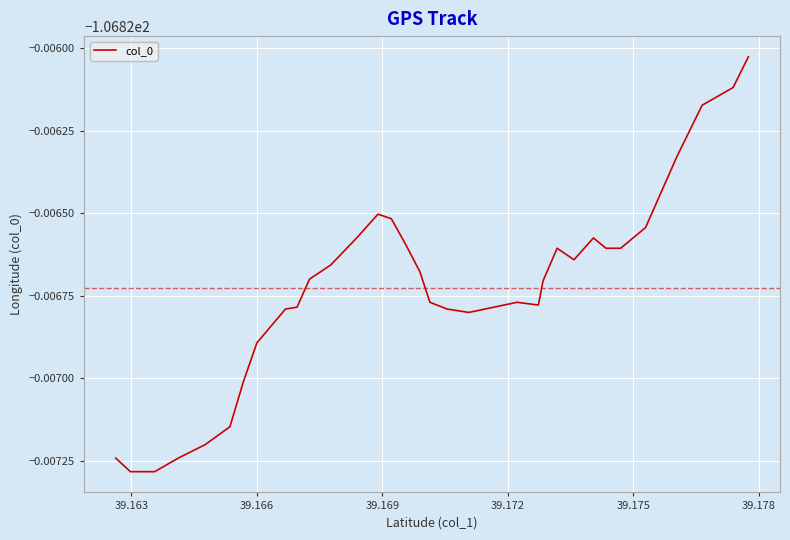

Does the chart have visible grid lines?

Yes